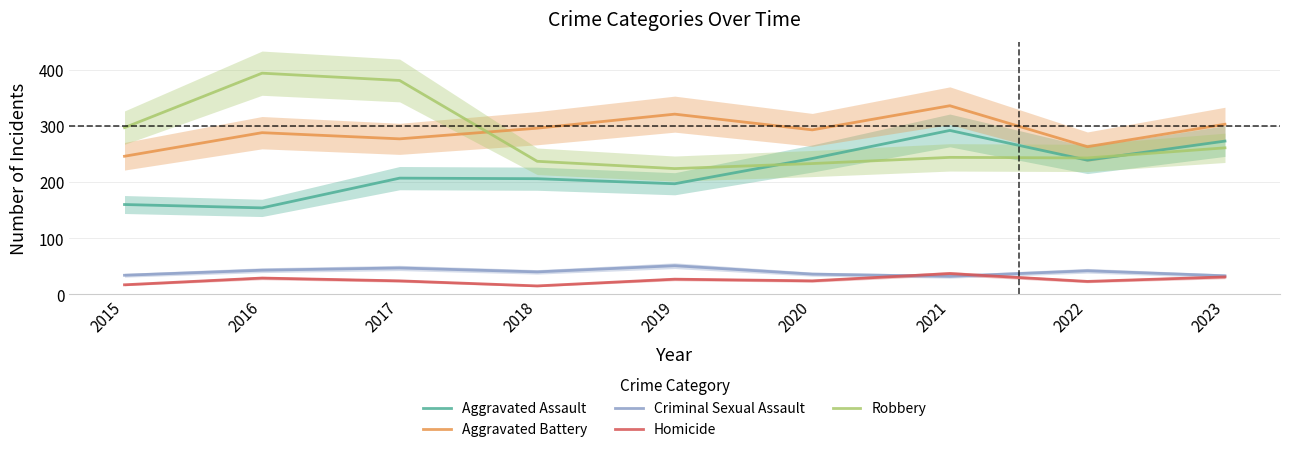

What is the average value of the Aggravated Battery series?

291